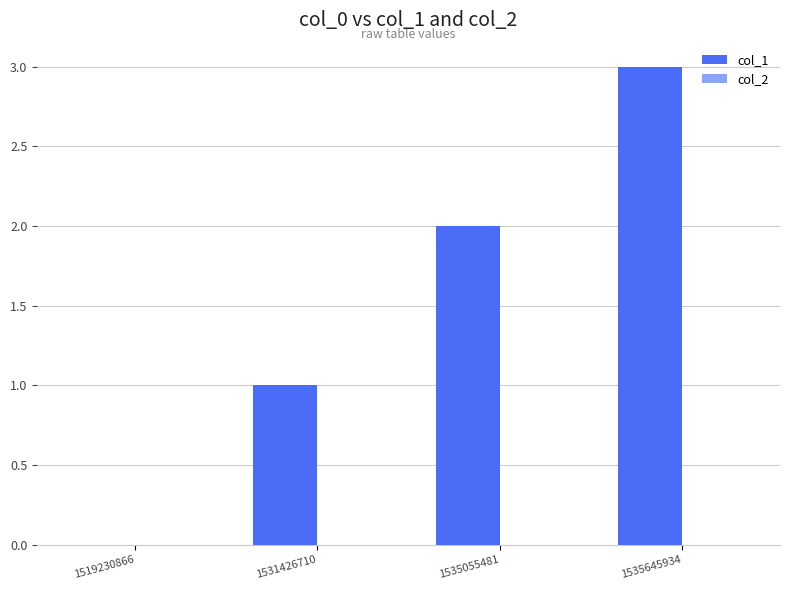

The chart shows a value of 0 at 1535055481. True or false?

False